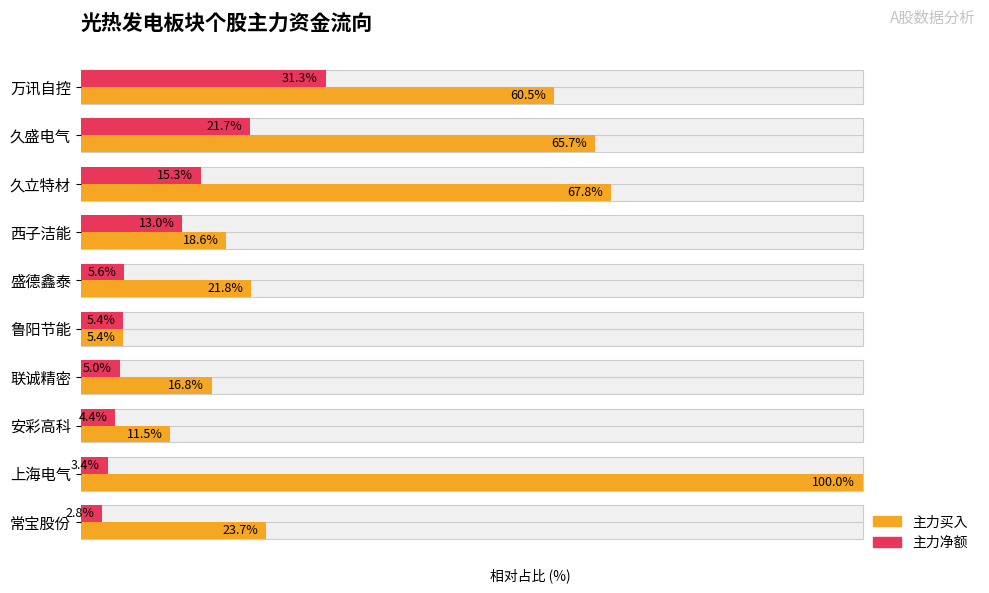

Is the value of 主力净额 at 盛德鑫泰 greater than the value of 主力买入 at 久盛电气?

No